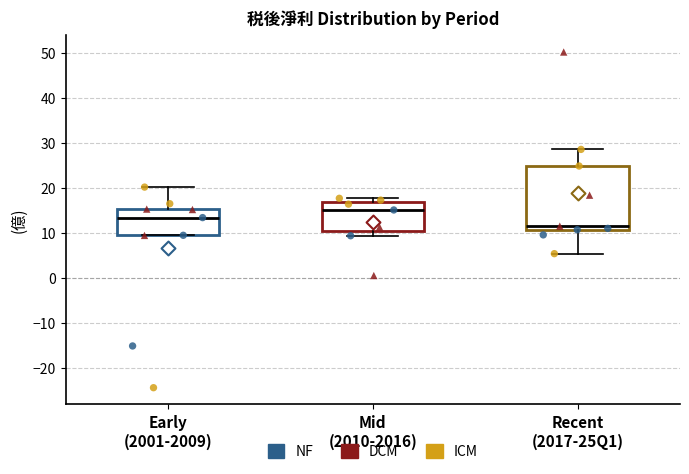

Comparing the boxes themselves (not the whiskers), which one is the tallest?

Recent (2017-25Q1)